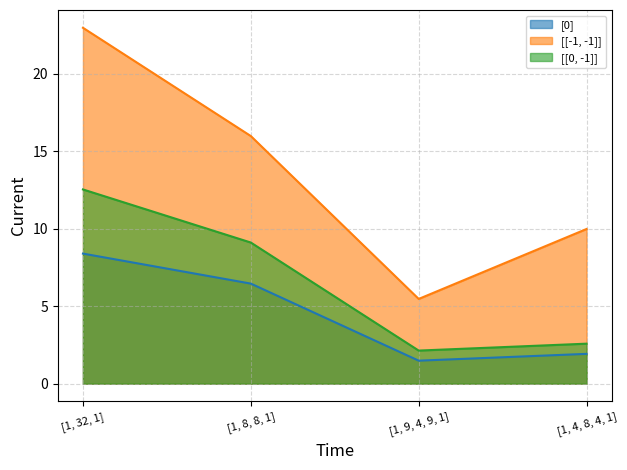

What is the total value across all series at [1, 4, 8, 4, 1]?

14.5